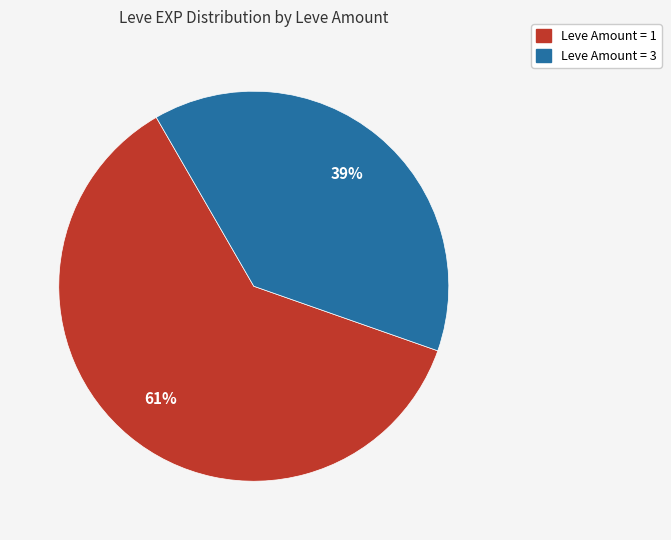

Does any single category account for the majority?

Yes